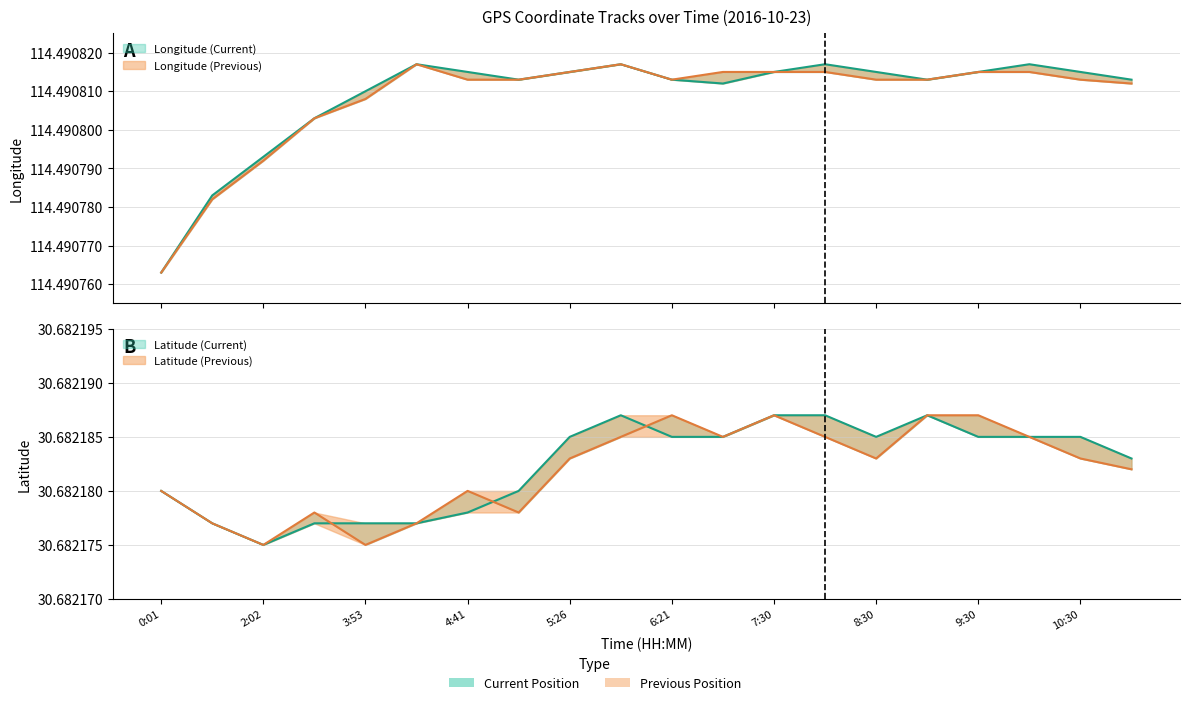

What is the label of the 8th point from the left?

5:03